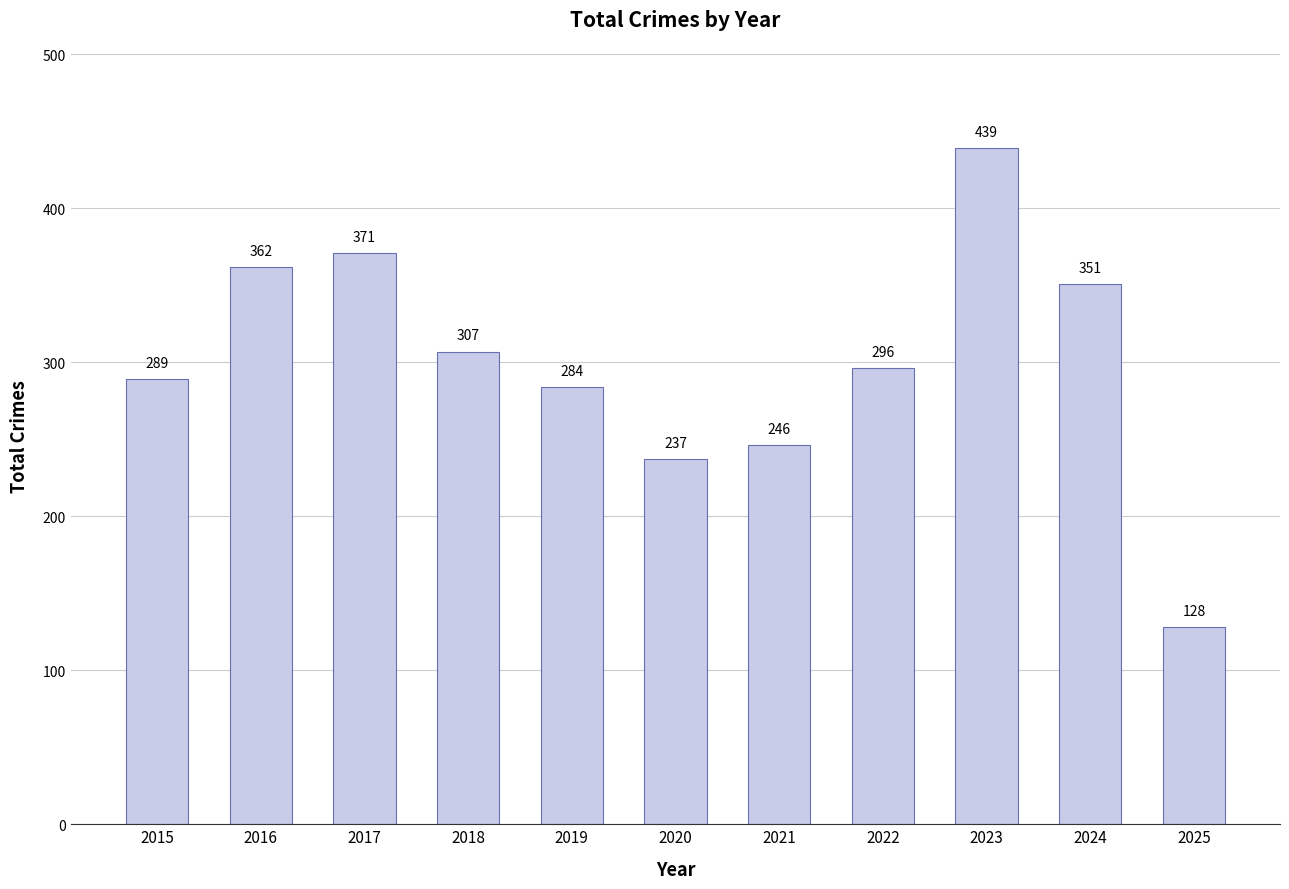

Approximately how many times larger is the value at 2020 compared to 2025?

1.9